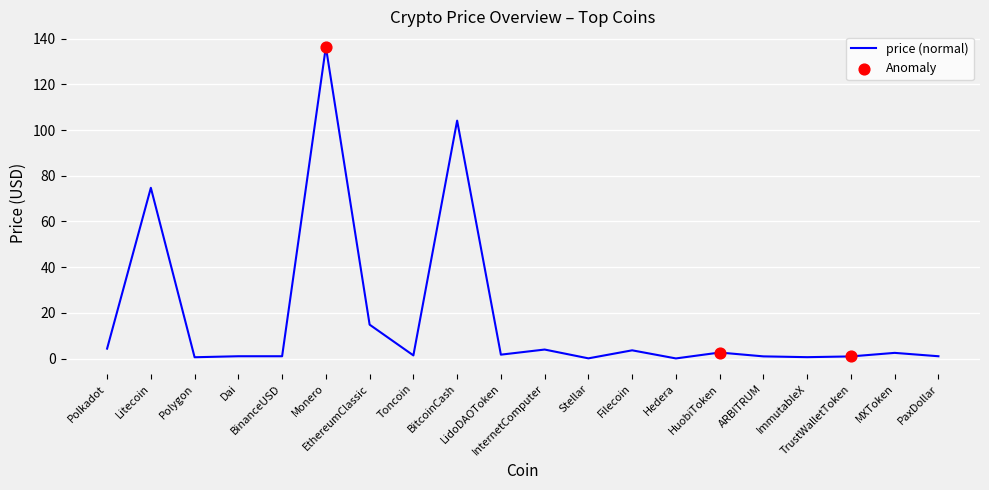

Which has a higher value, Polkadot or Dai?

Polkadot